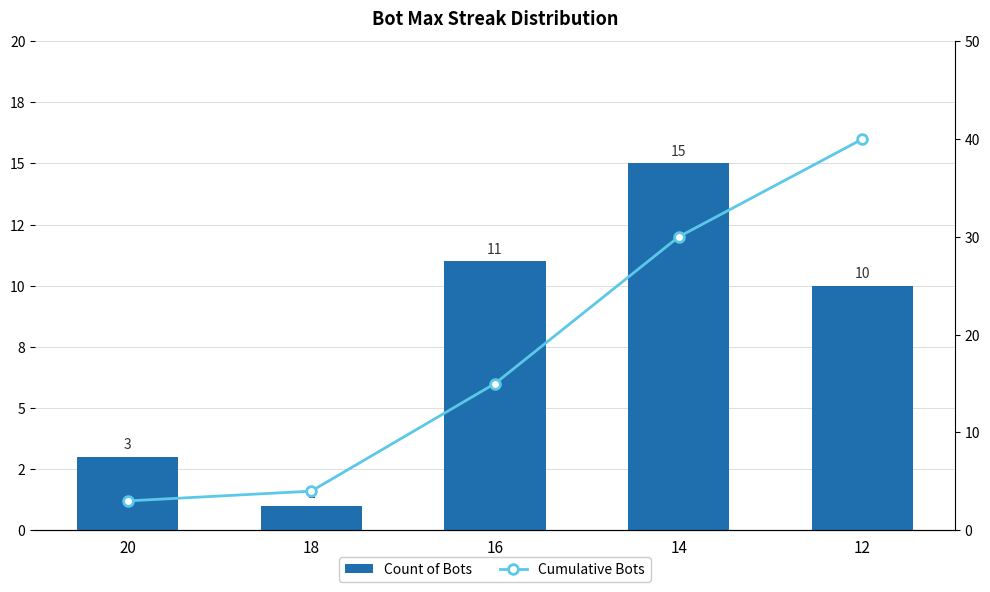

Rank the series by their average value, from highest to lowest.

Cumulative Bots, Count of Bots